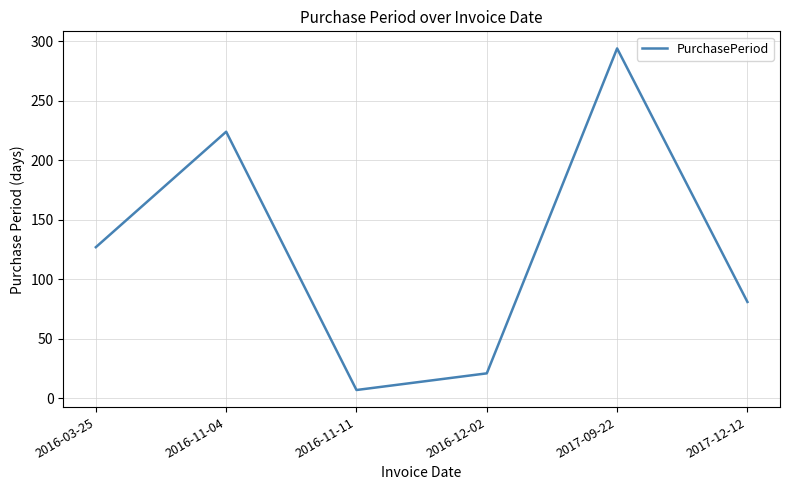

How many series are shown in this chart?

1